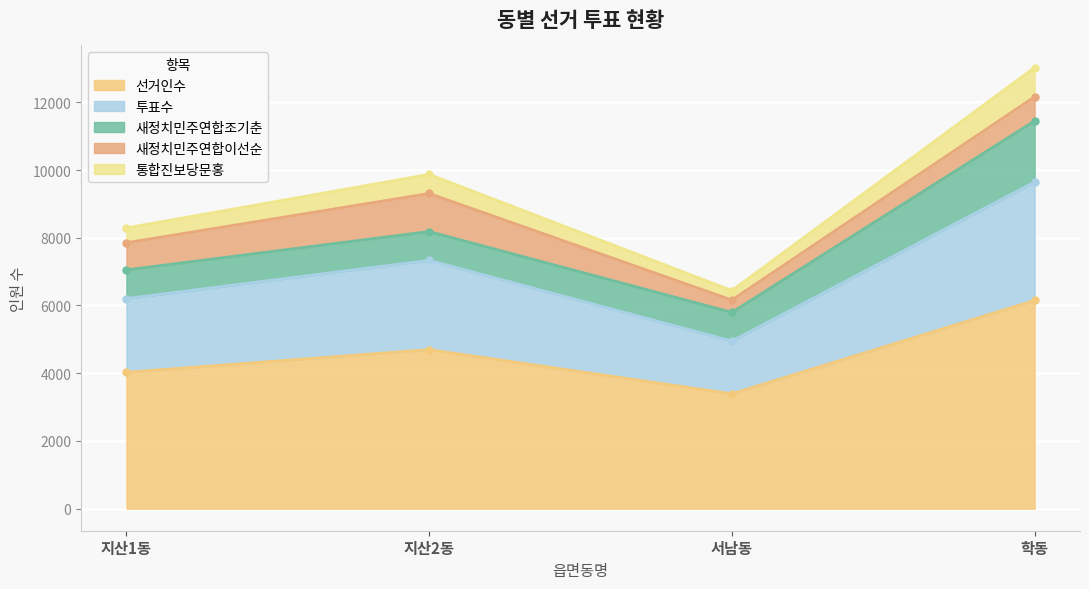

Rank the categories by 선거인수 value from lowest to highest.

서남동, 지산1동, 지산2동, 학동